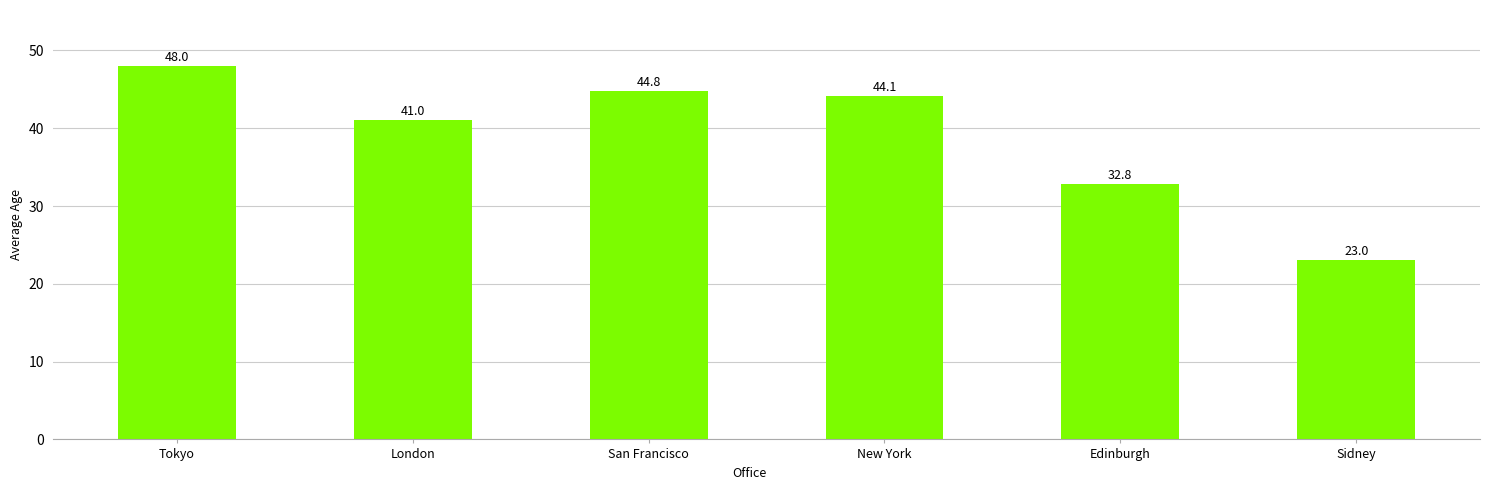

Where is the data nearest to the value 35?

Edinburgh